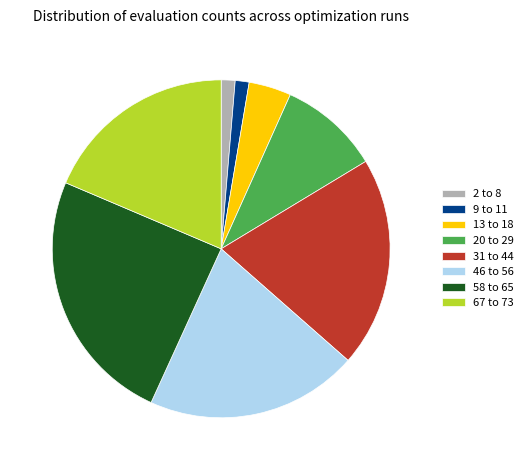

Between 58 to 65 and 20 to 29, which is larger?

58 to 65